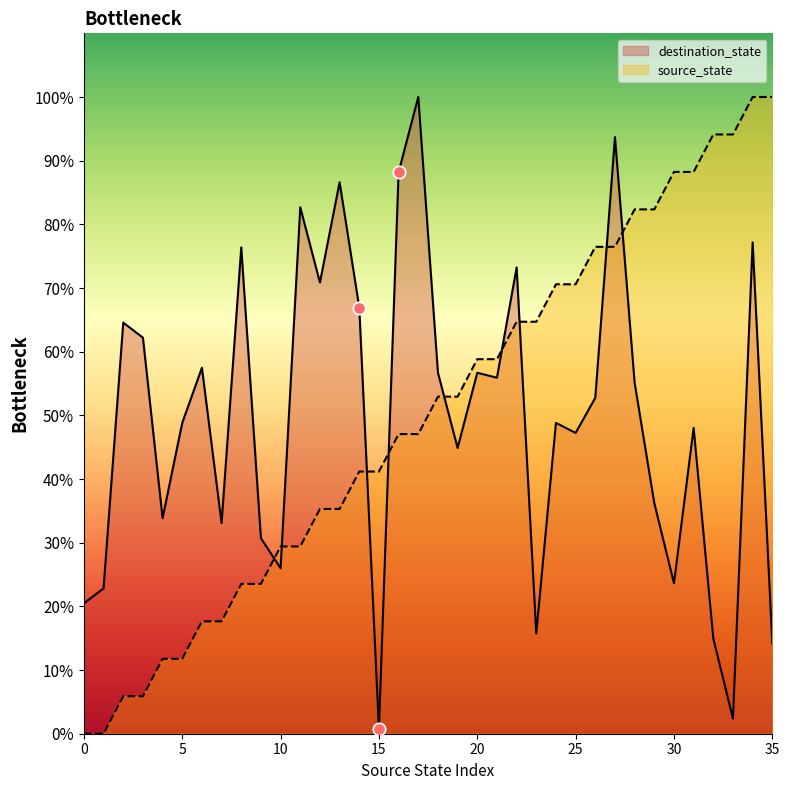

Which series reaches the maximum Y coordinate?

source_state